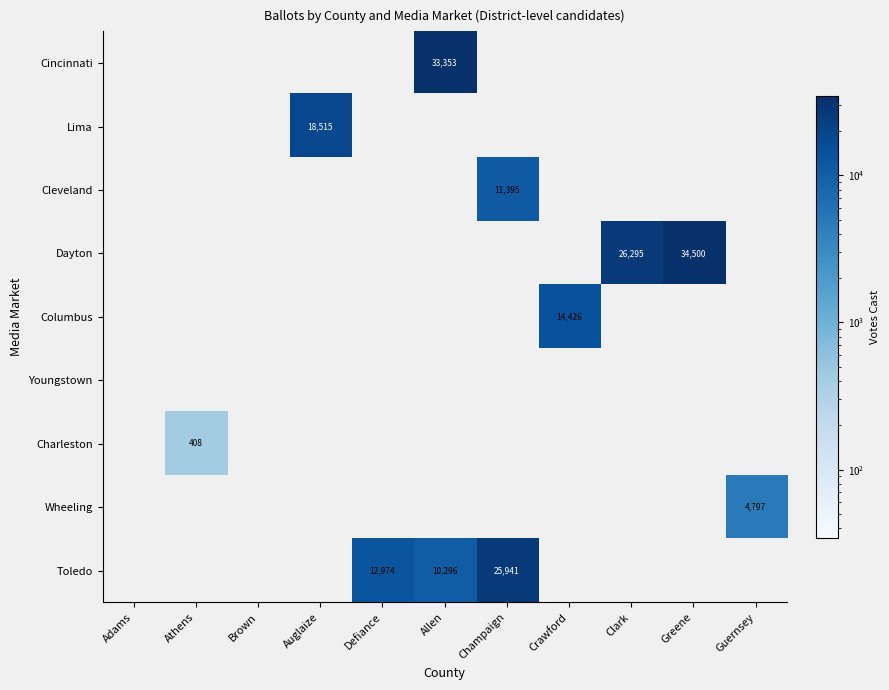

True or false: Wheeling has a value of 4797 at Guernsey.

True